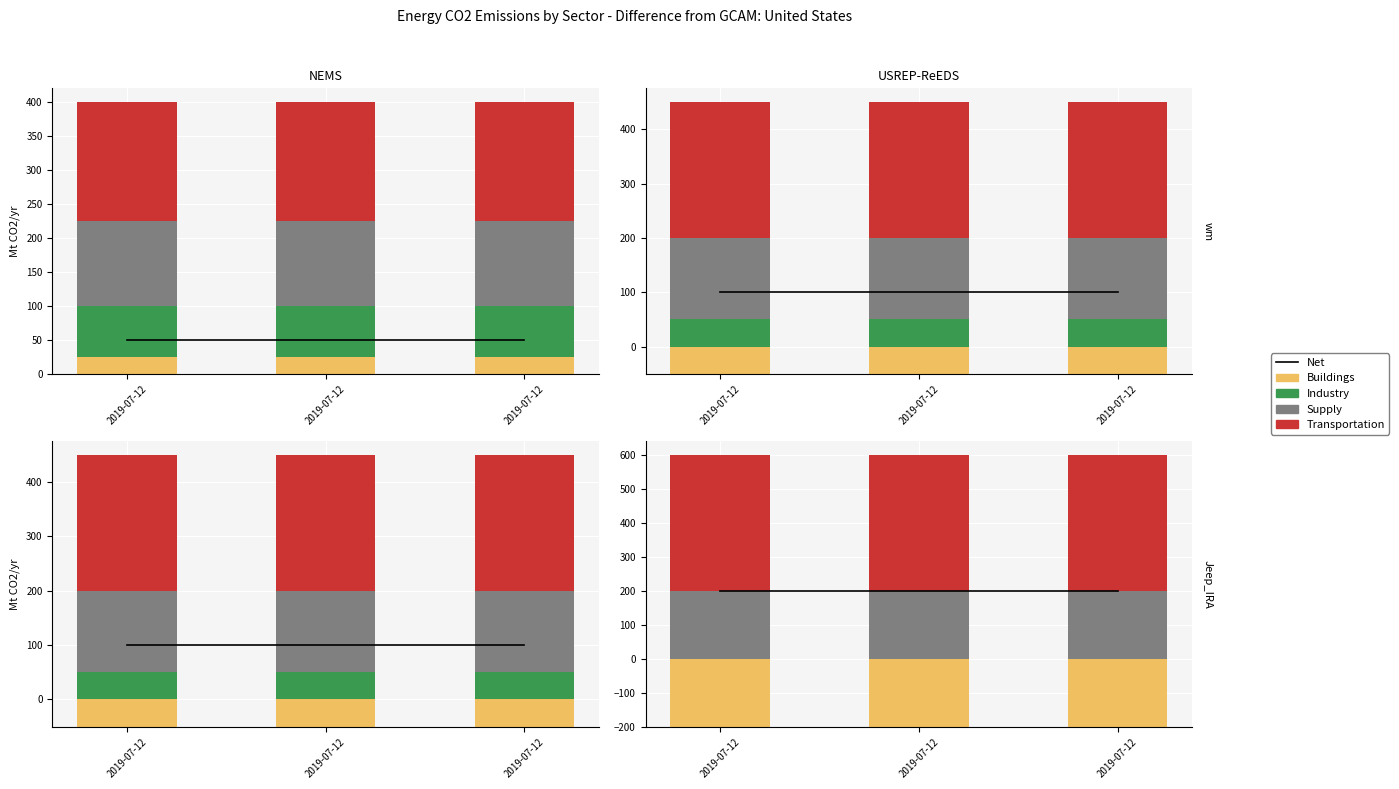

The Supply series shows 200 at 2019-07-12. True or false?

True